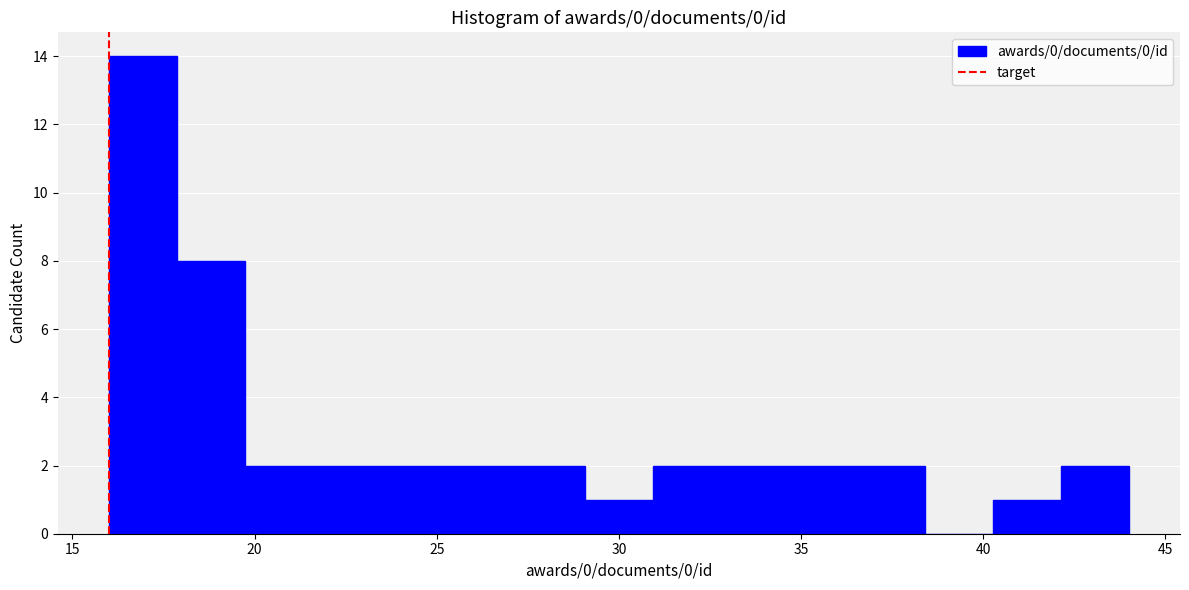

Around what value on the x-axis is the tallest bar? Give the approximate position of its centre, as read against the axis.

17.0